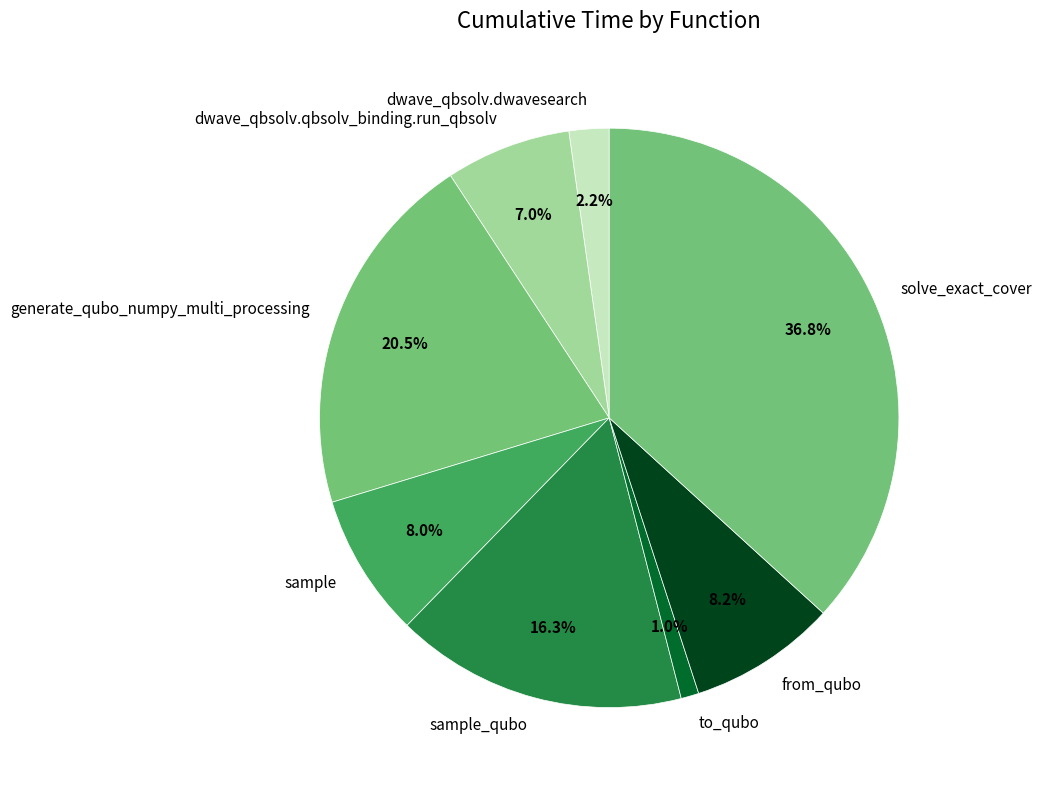

To the nearest percent, what is the difference between the largest and smallest slice percentages?

36%